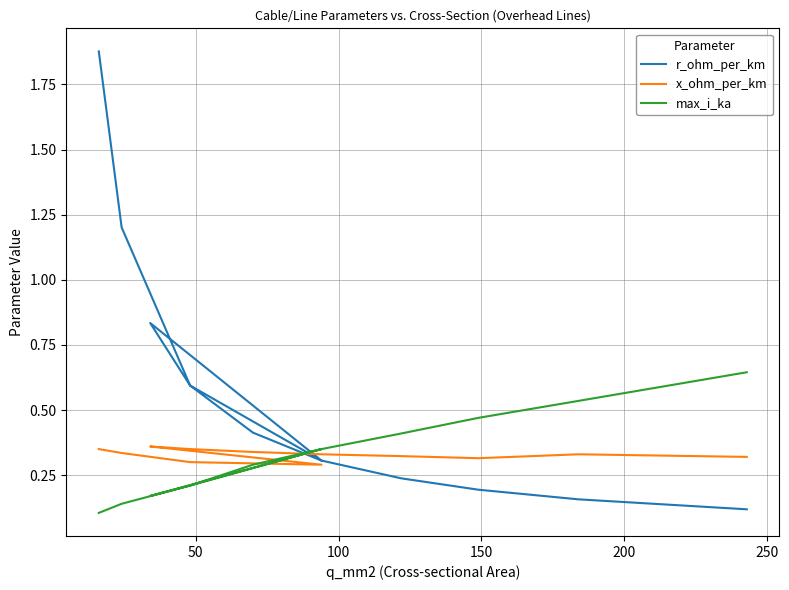

What is the maximum value shown in the chart?

1.9